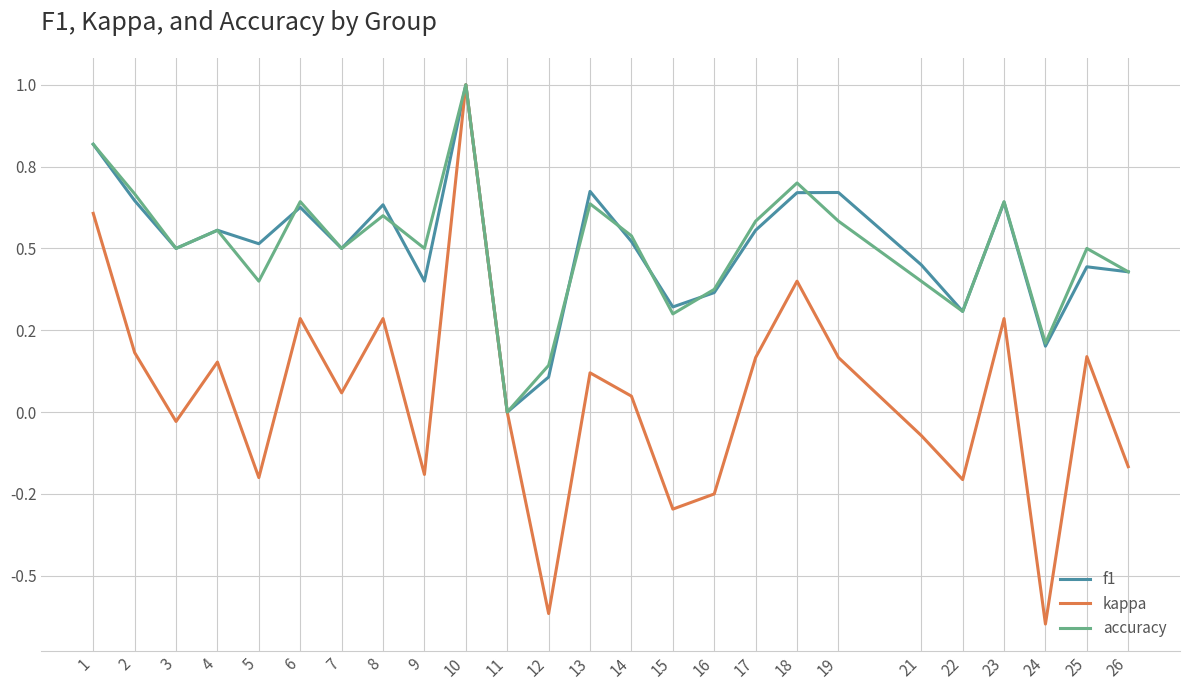

Rank the categories by f1 value from highest to lowest.

10, 1, 13, 19, 18, 2, 23, 8, 6, 4, 17, 14, 5, 3, 7, 21, 25, 26, 9, 16, 15, 22, 24, 12, 11